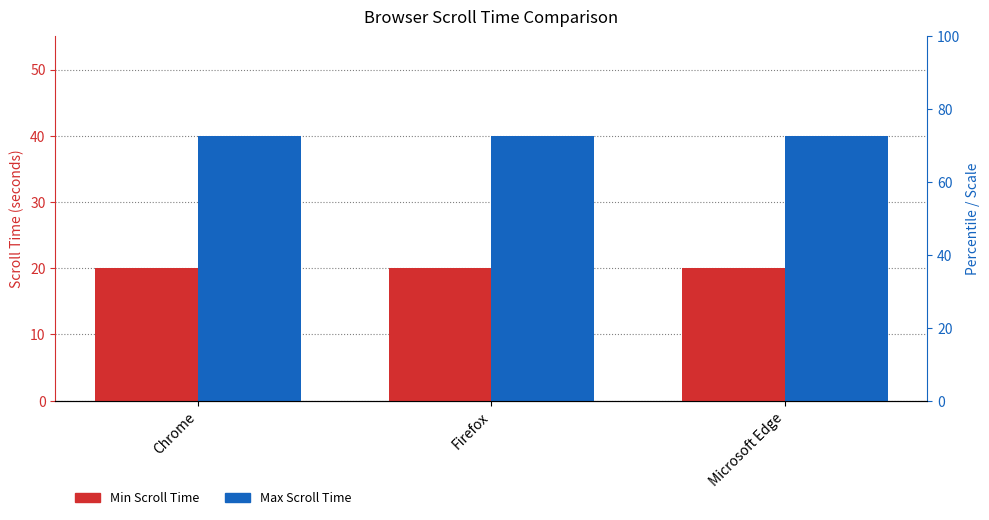

Reading left to right, extract all data points from this chart.

Min Scroll Time: 20	20	20
Max Scroll Time: 40	40	40